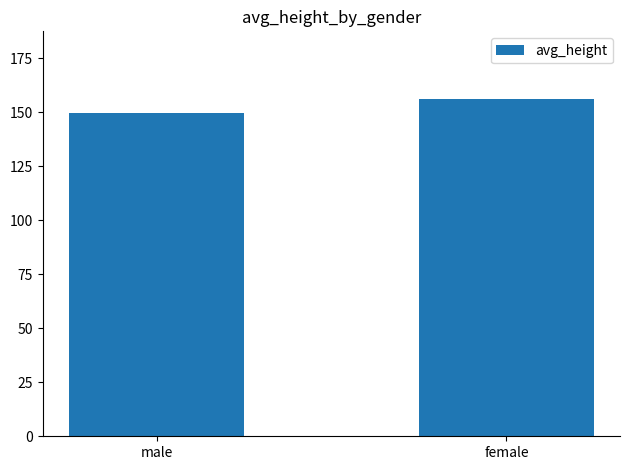

Reading left to right, transcribe all the data shown in this chart.

male=149.8	female=156.2